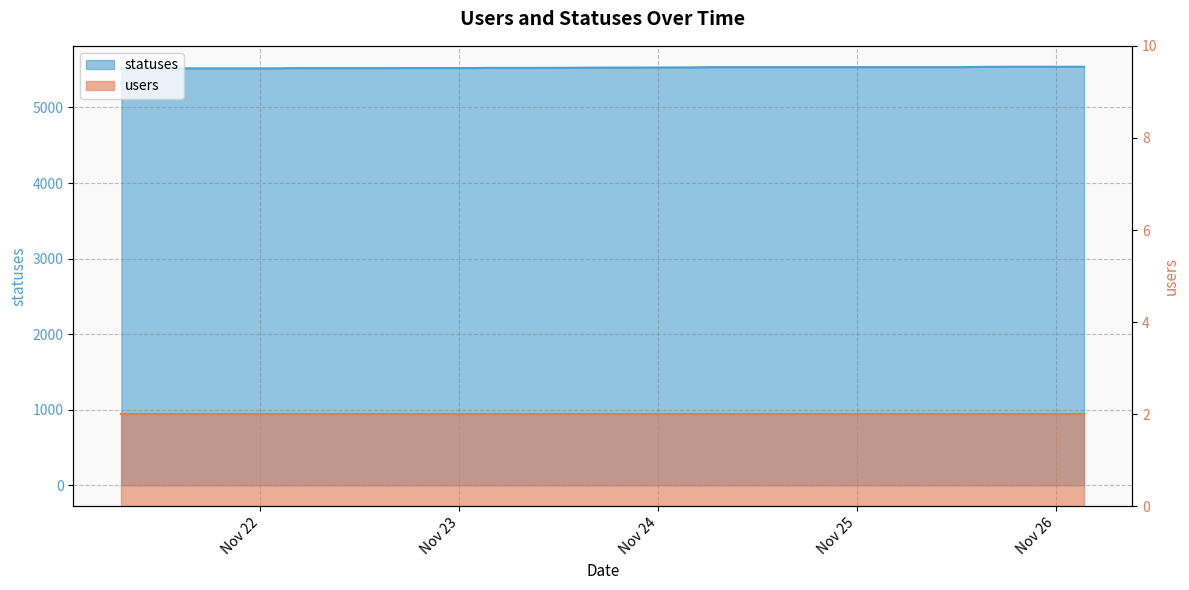

True or false: the data shows 5523 at 2022-11-23 06:25.

True